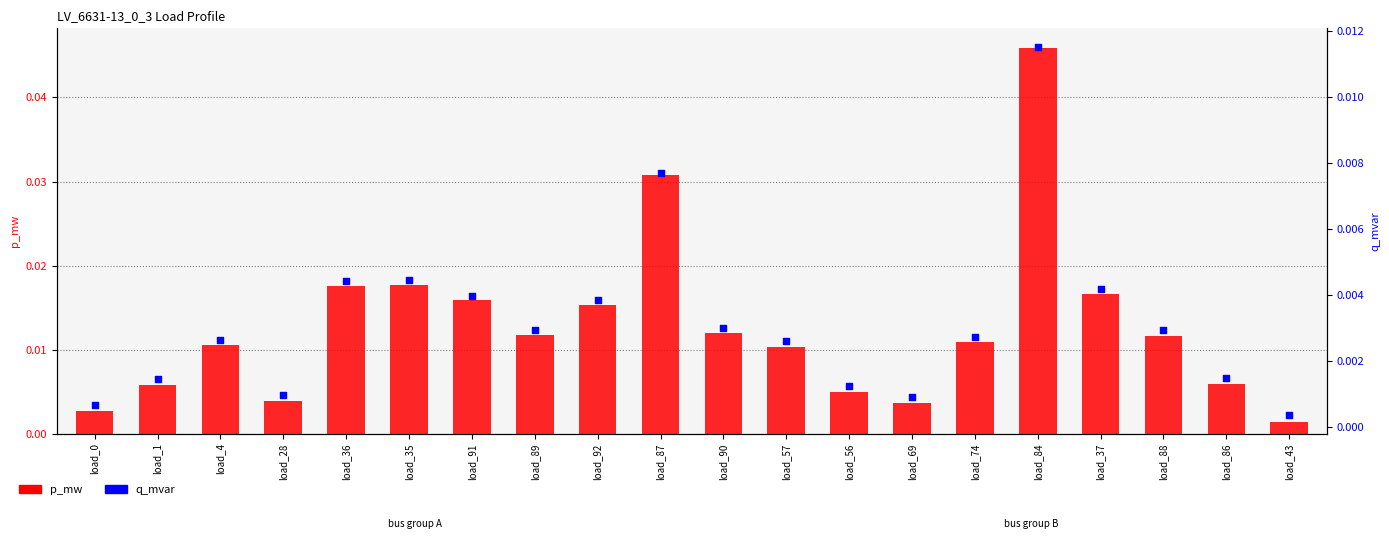

What are all the series names shown in the legend?

p_mw, q_mvar